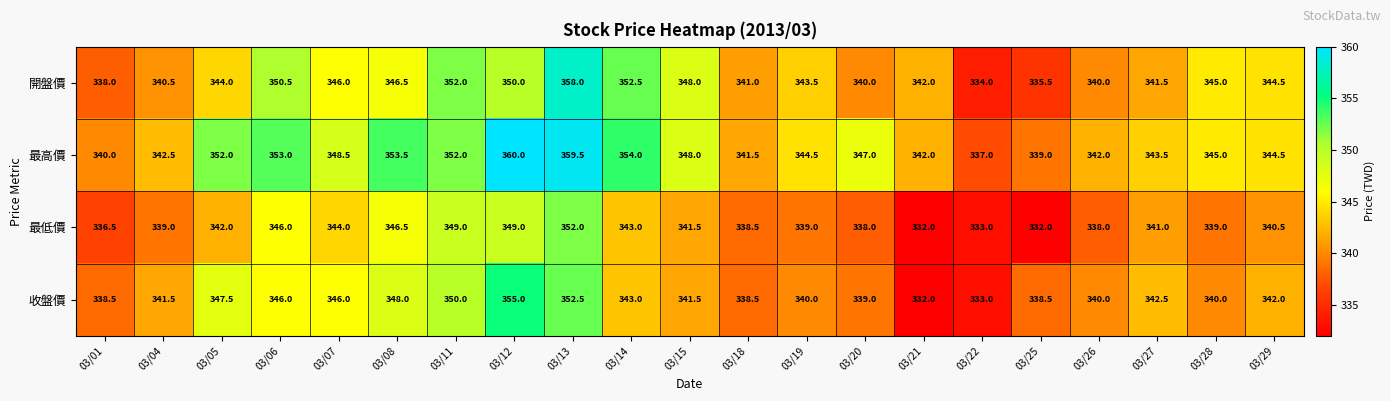

Which series has the widest spread of values?

開盤價